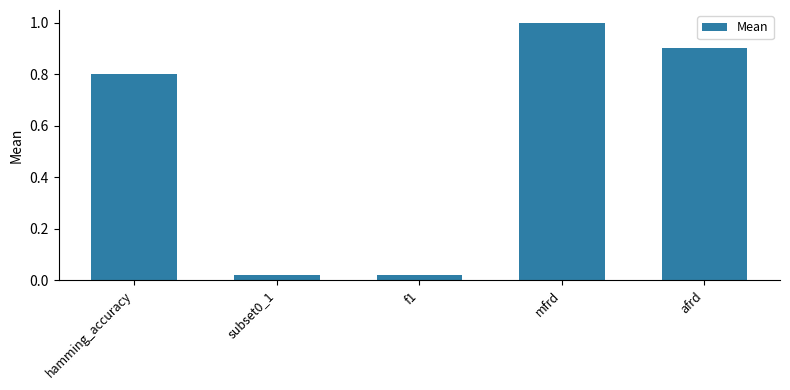

What is the change in value from hamming_accuracy to afrd?

+0.1